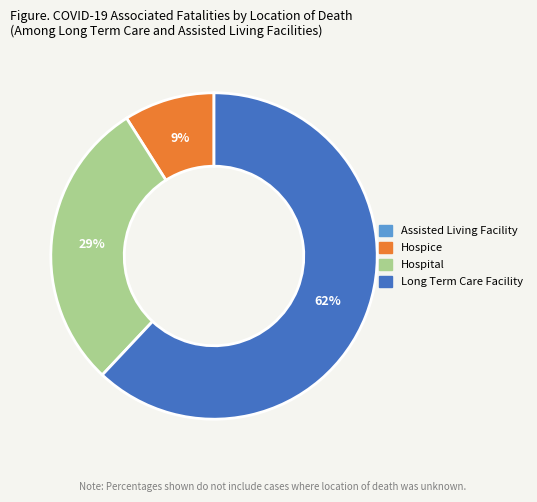

To the nearest percent, what is the average slice percentage?

33%